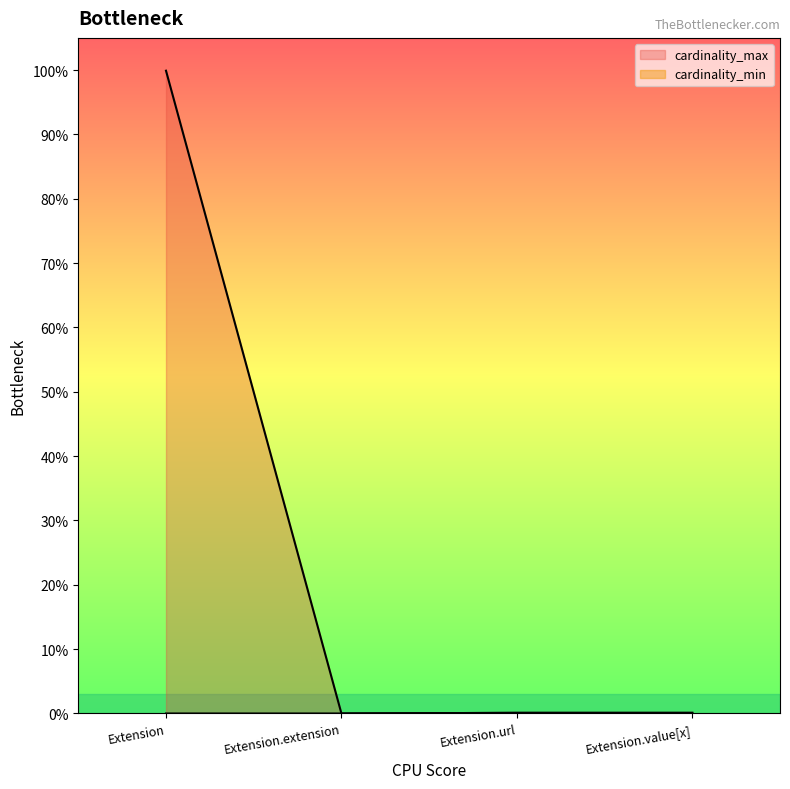

What is the approximate value of cardinality_max at Extension.url?

1